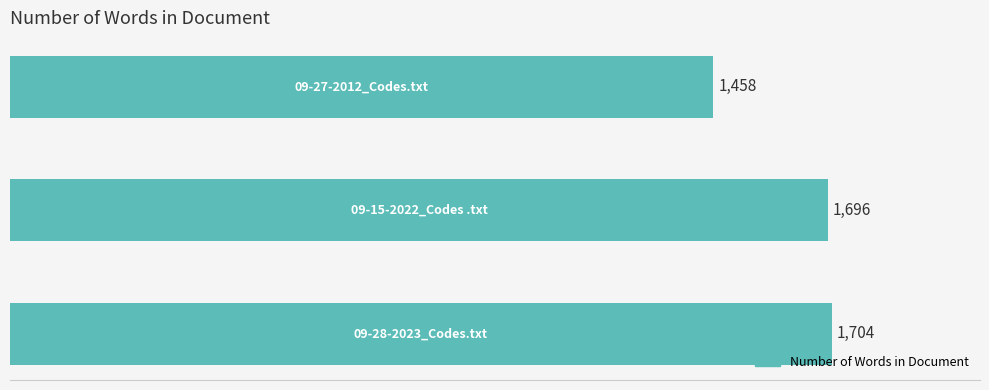

Reading top to bottom, what are all the values shown in this chart?

1458	1696	1704